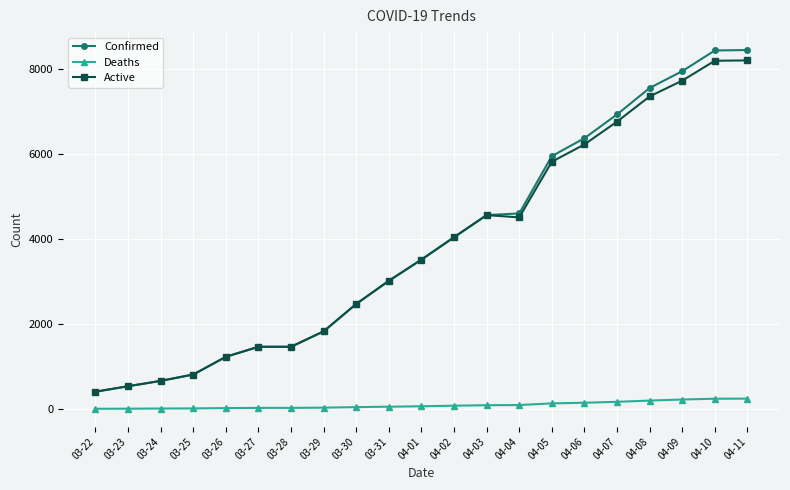

The value of Active at 03-31 is 3019. True or false?

True